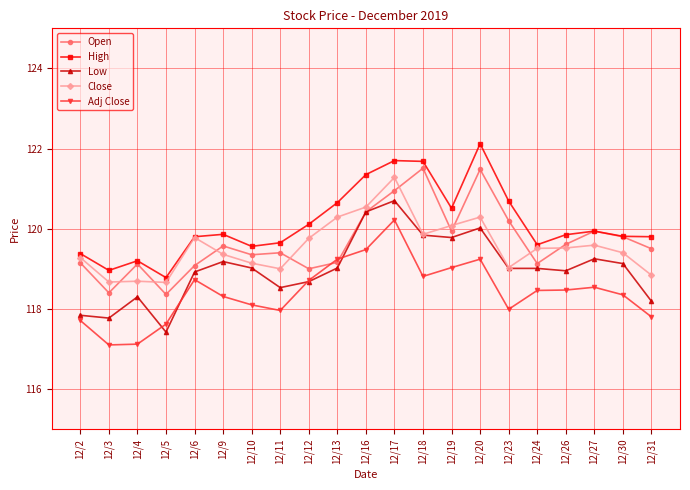

What is the difference between the Close values at 12/9 and 12/27?

0.2